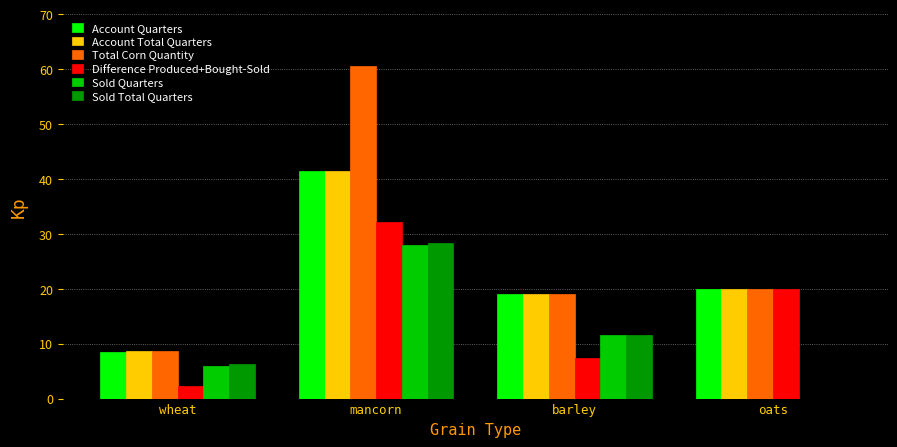

Reading left to right, what are all the values shown in this chart?

Account Quarters: 8.5	41.5	19.0	20.0
Account Total Quarters: 8.8	41.5	19.0	20.0
Total Corn Quantity: 8.8	60.5	19.0	20.0
Difference Produced+Bought-Sold: 2.4	32.1	7.4	20.0
Sold Quarters: 6.0	28.0	11.5	0.0
Sold Total Quarters: 6.4	28.4	11.6	0.0